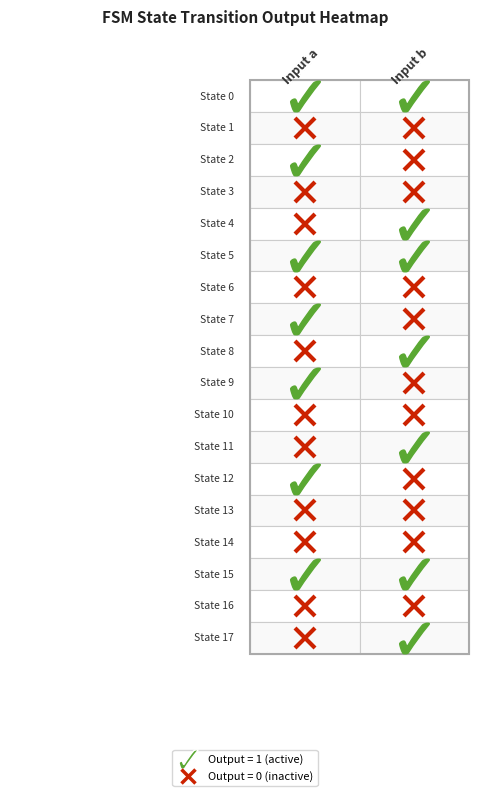

Is the value of a→out at 12 greater than the value of b→dest at 3?

No